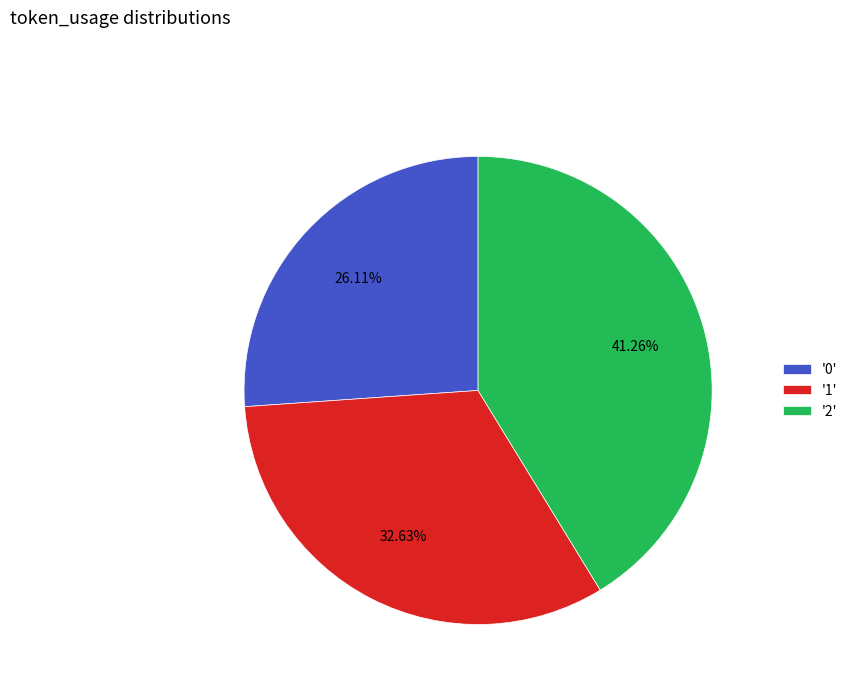

Approximately how many times larger is the value at '1' compared to '2'?

0.8